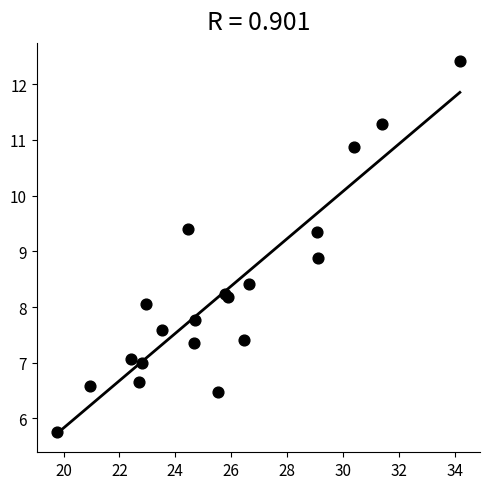

What Y value in the scatter plot is closest to 9?

8.9